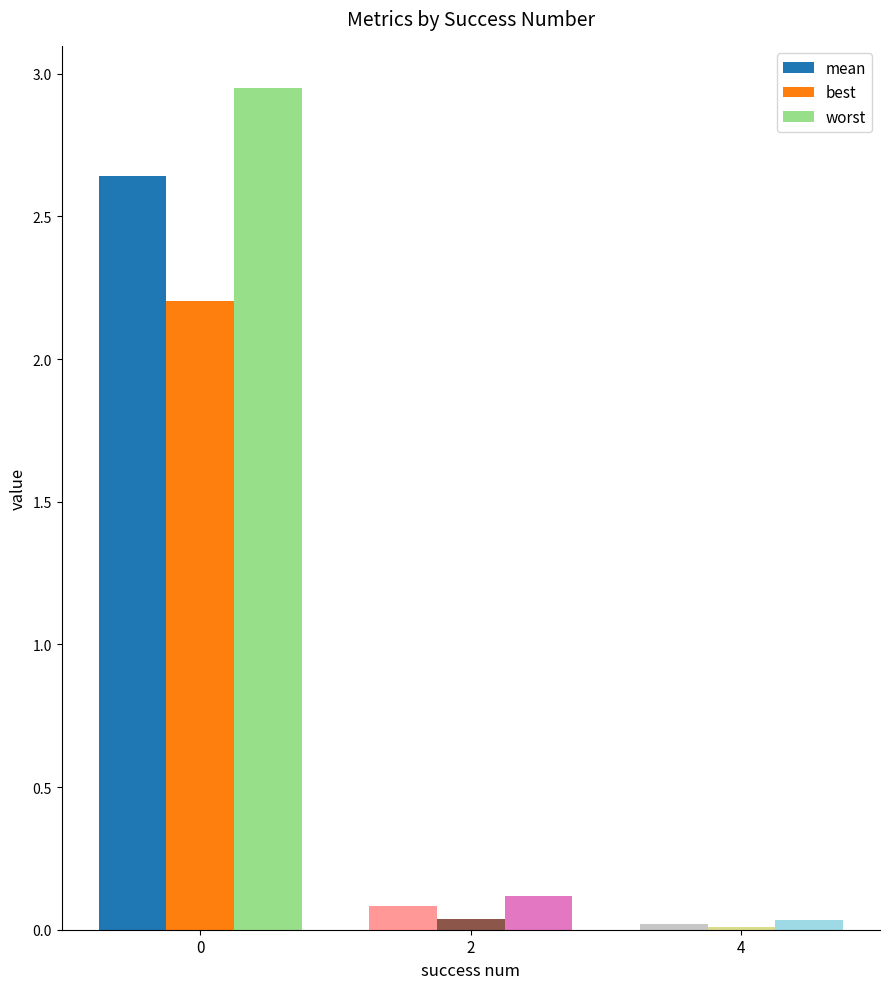

Is the value of worst at 4 greater than the value of best at 0?

No